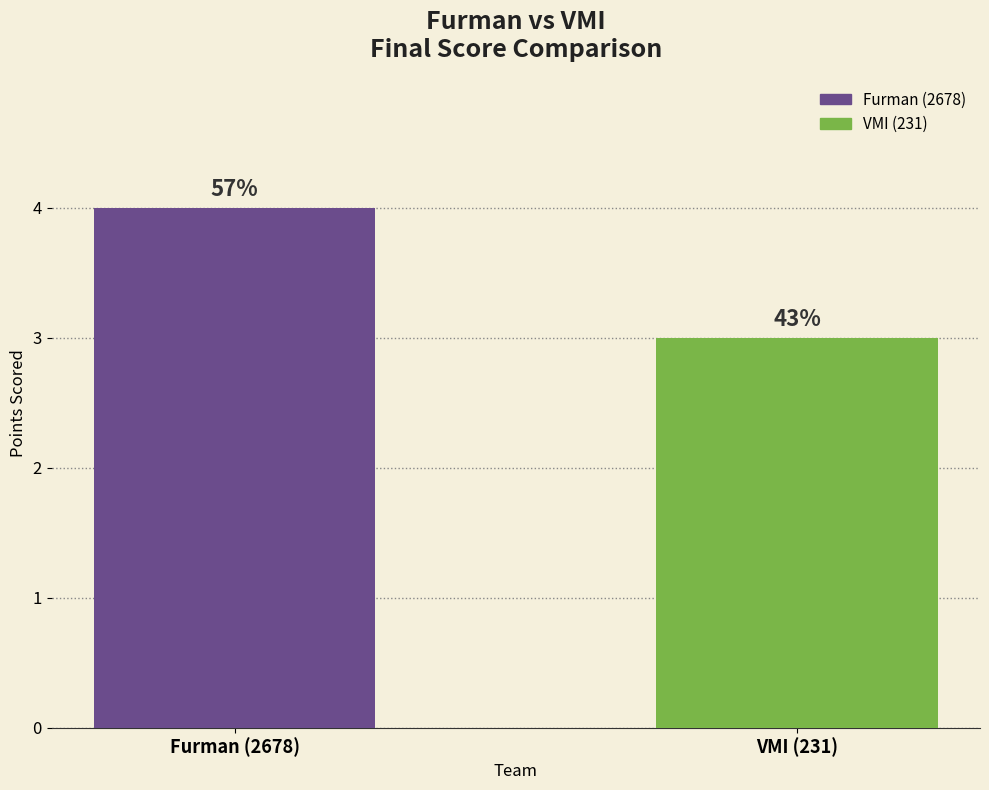

The chart shows a value of 4 at Furman (2678). True or false?

True